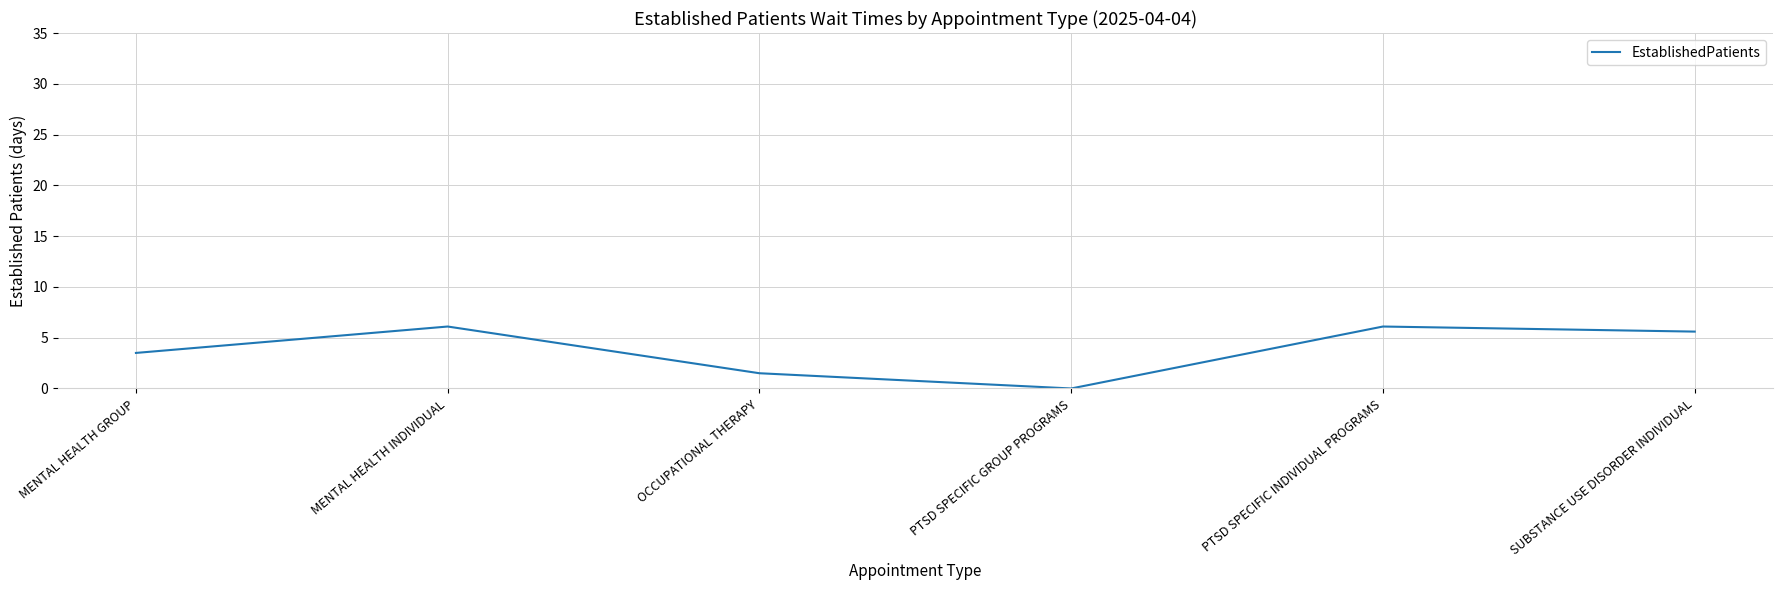

Approximately how many times larger is the value at SUBSTANCE USE DISORDER INDIVIDUAL compared to PTSD SPECIFIC INDIVIDUAL PROGRAMS?

0.9